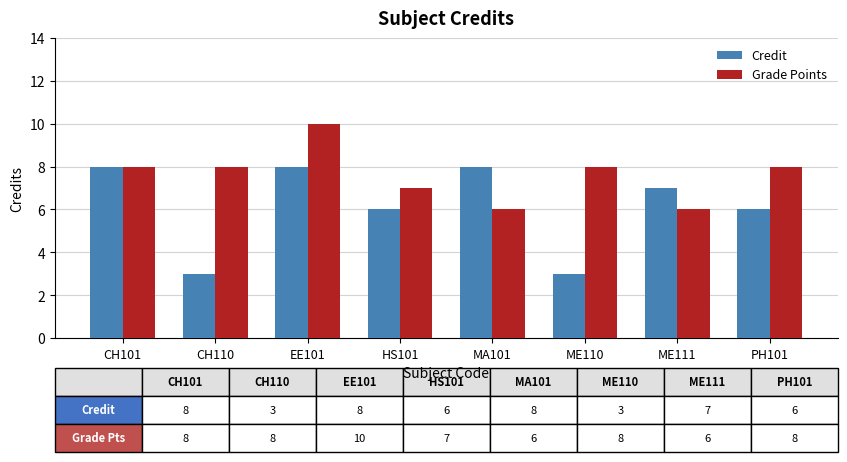

What is the maximum value shown in the chart?

10